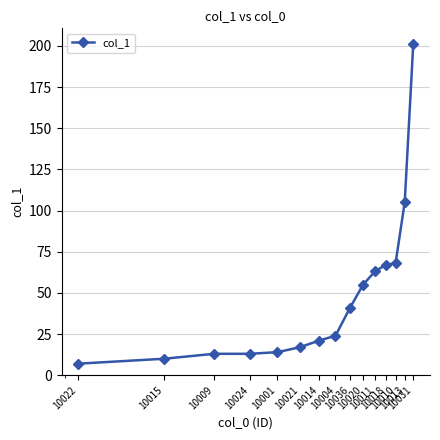

What is the value of the 2nd point from the left?

10